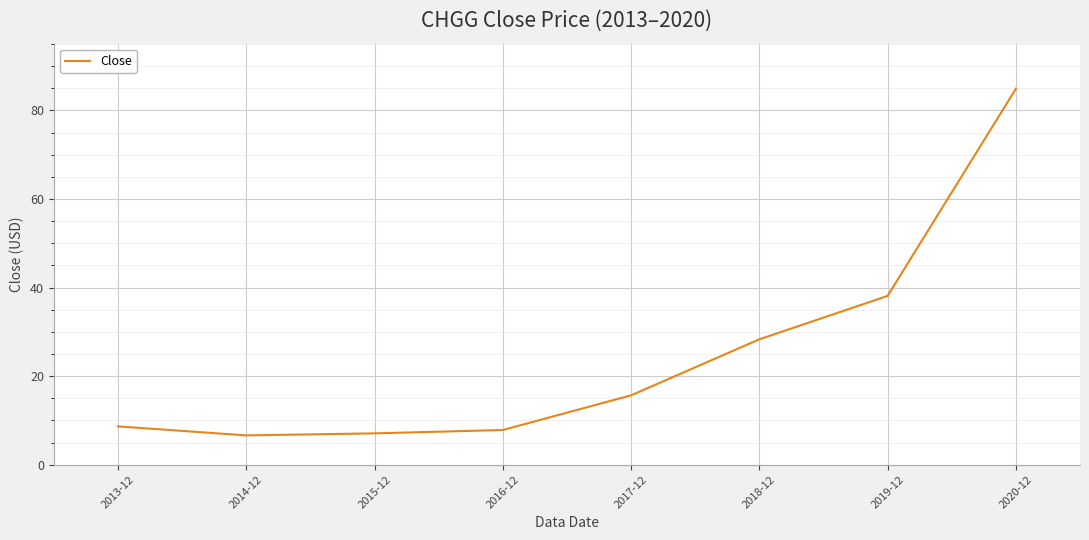

Which category has the highest value across all series?

2020-12